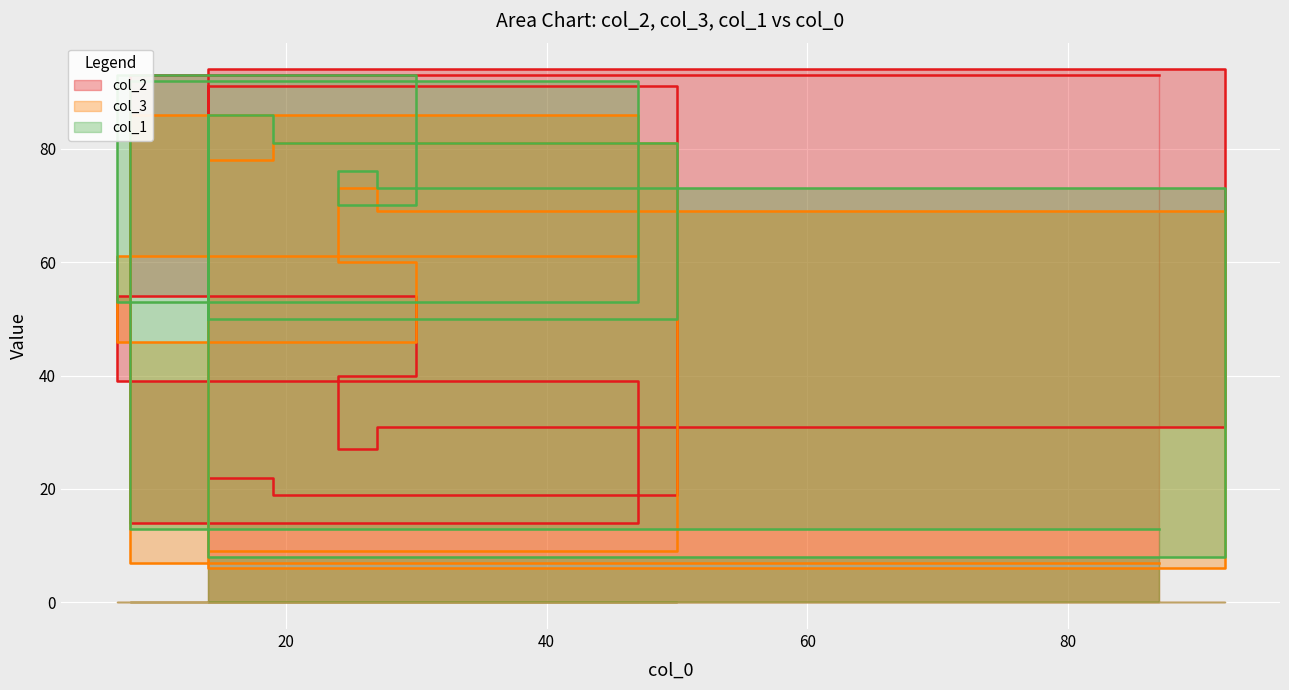

At which category does col_1 reach its first local peak?

8